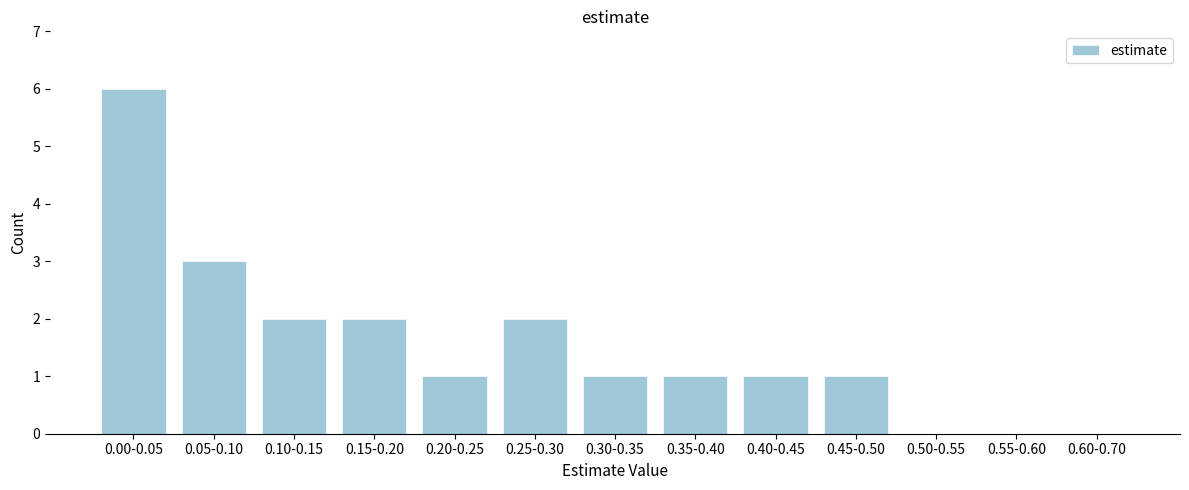

Reading right to left, extract all data points from this chart.

0.60-0.70=0	0.55-0.60=0	0.50-0.55=0	0.45-0.50=1	0.40-0.45=1	0.35-0.40=1	0.30-0.35=1	0.25-0.30=2	0.20-0.25=1	0.15-0.20=2	0.10-0.15=2	0.05-0.10=3	0.00-0.05=6